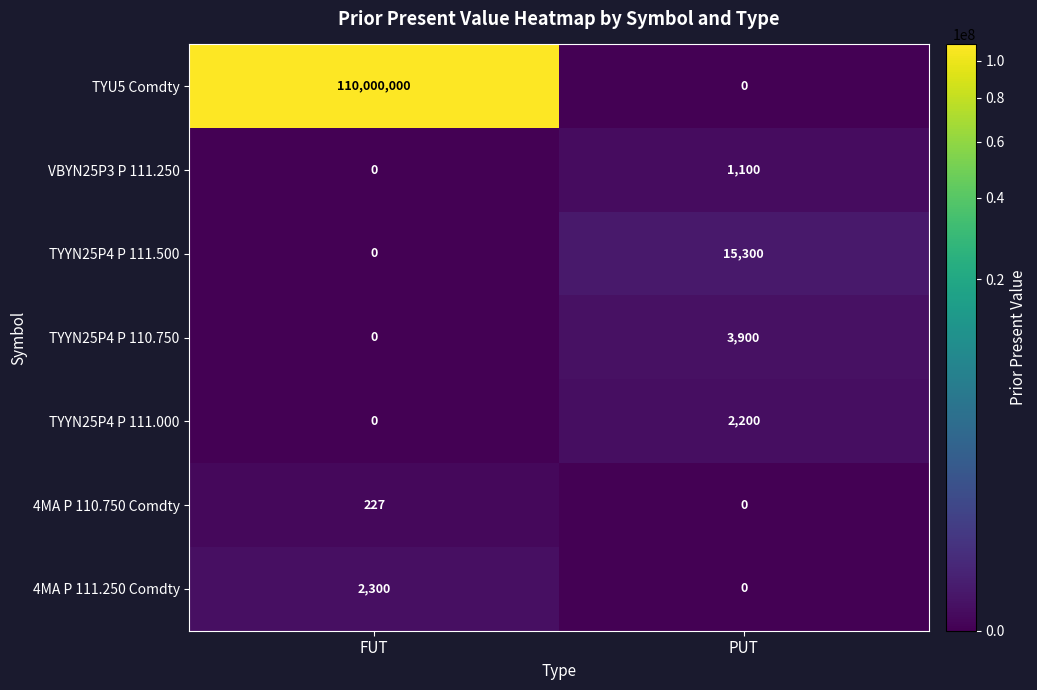

What is the difference between the maximum and minimum values in the VBYN25P3 P 111.250 series?

1100